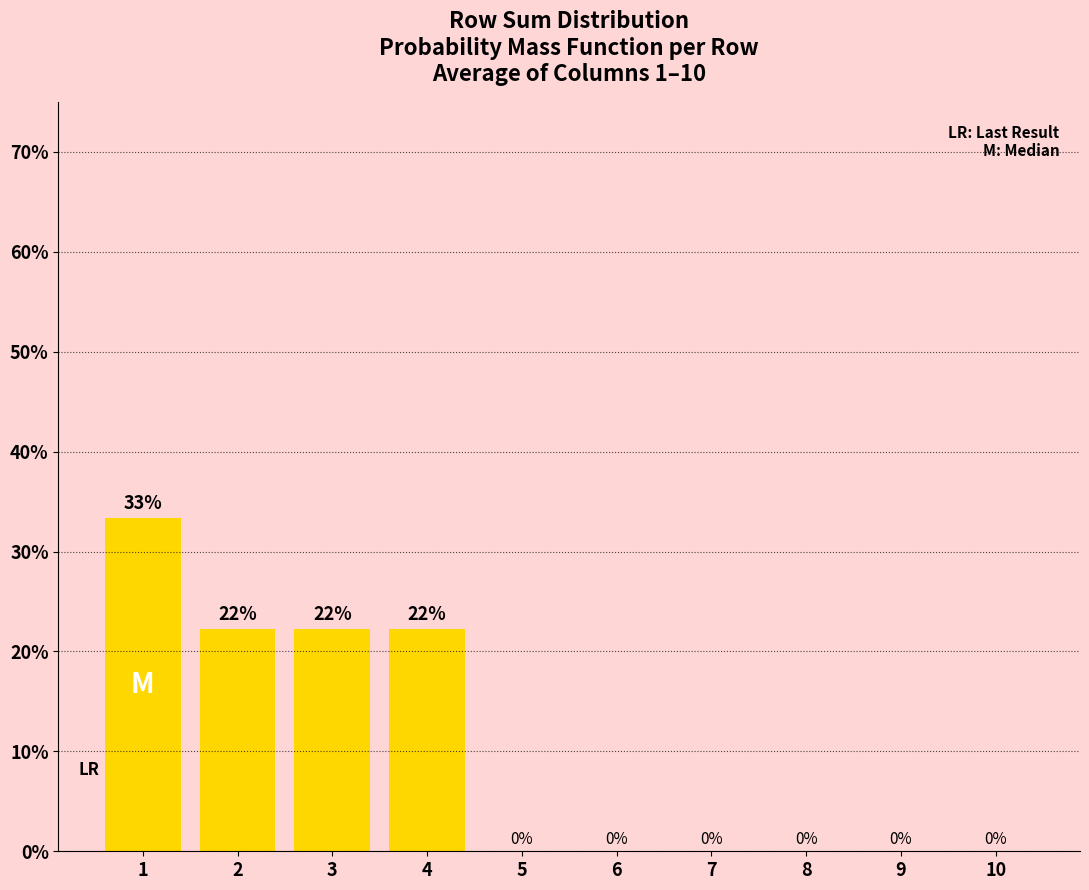

Is it true that the value at 1 is 46.6?

False